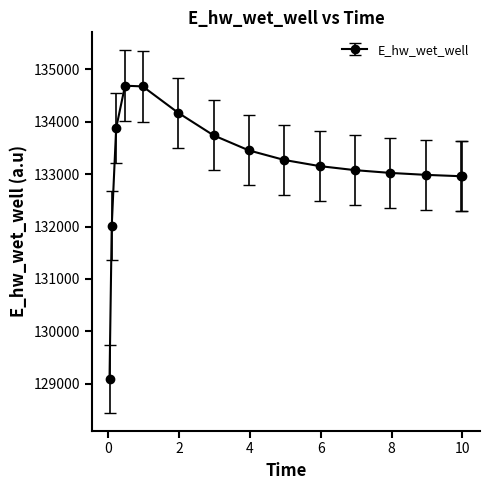

What is the minimum value shown in the chart?

129093.3